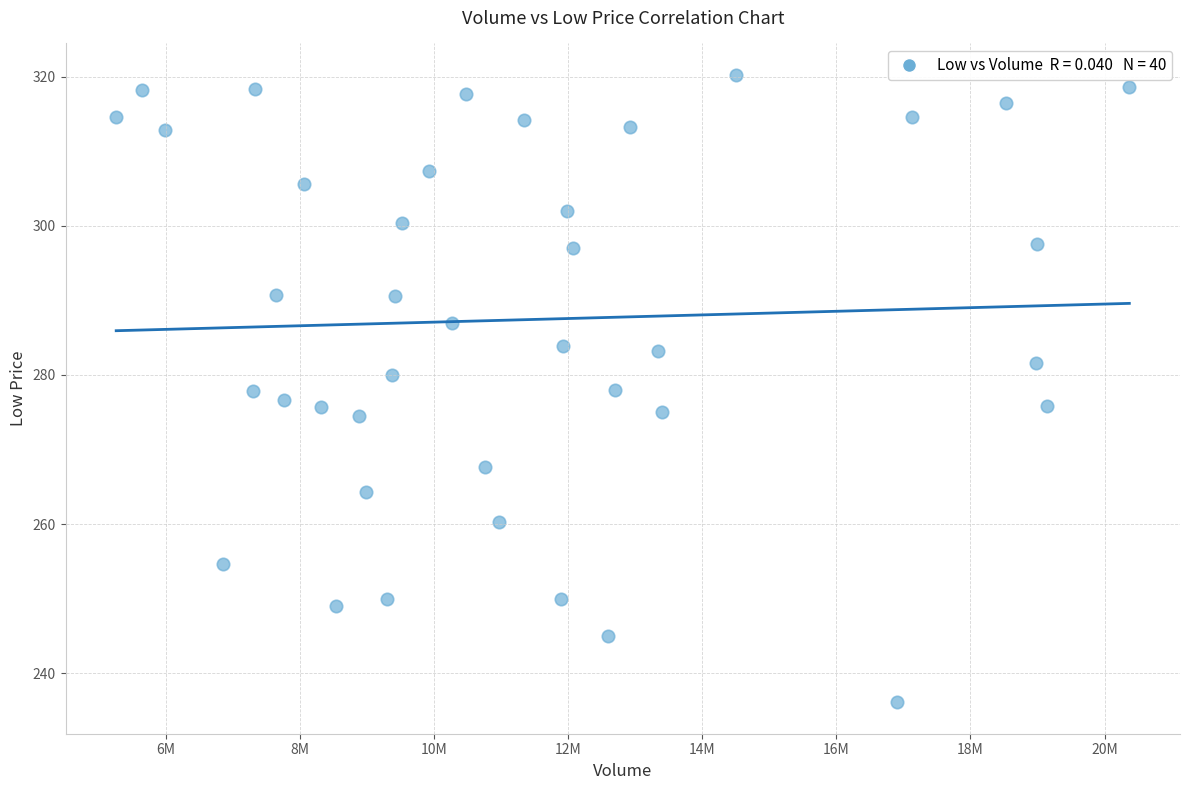

What is the range of Y values (max minus min)?

84.1